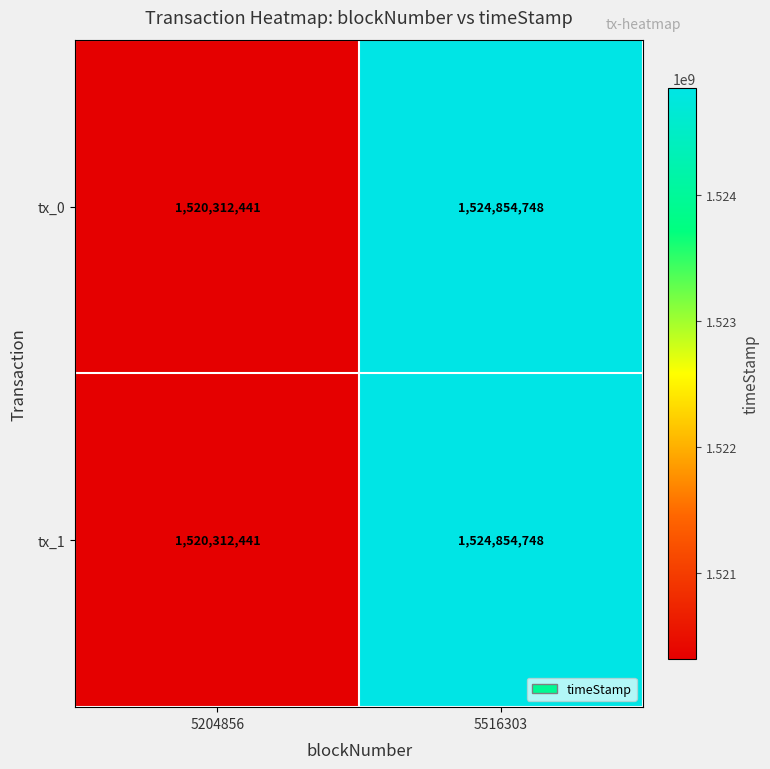

What is the maximum value shown in the chart?

1524854748